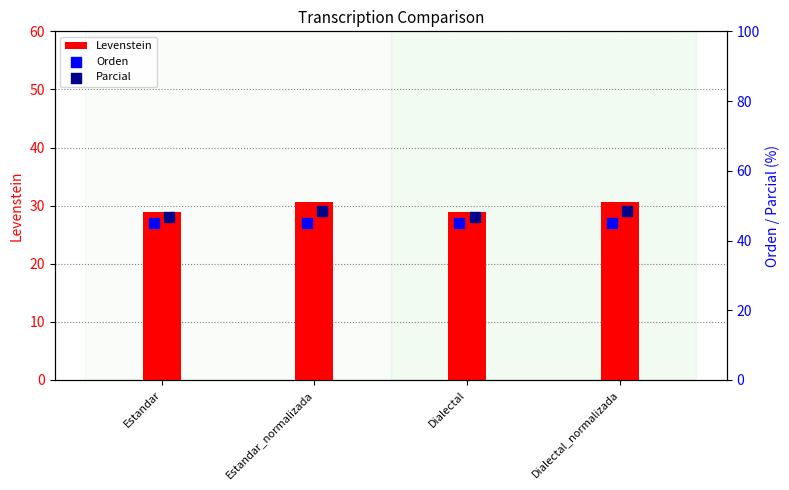

What is the highest value of the Levenstein series?

30.7